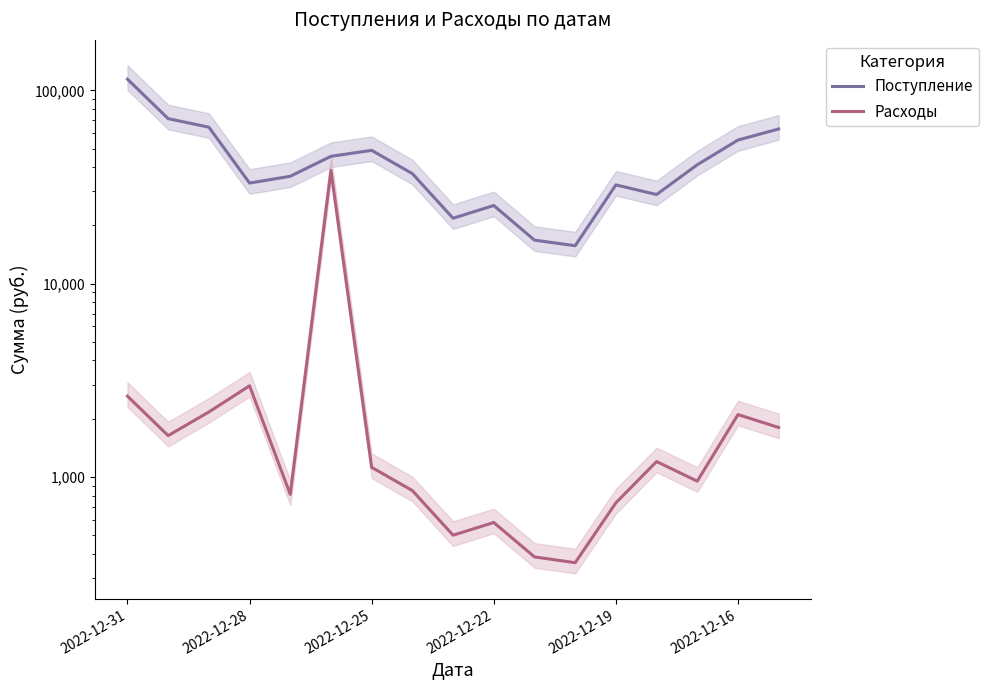

List the series in order of their overall mean, highest first.

Поступление, Расходы